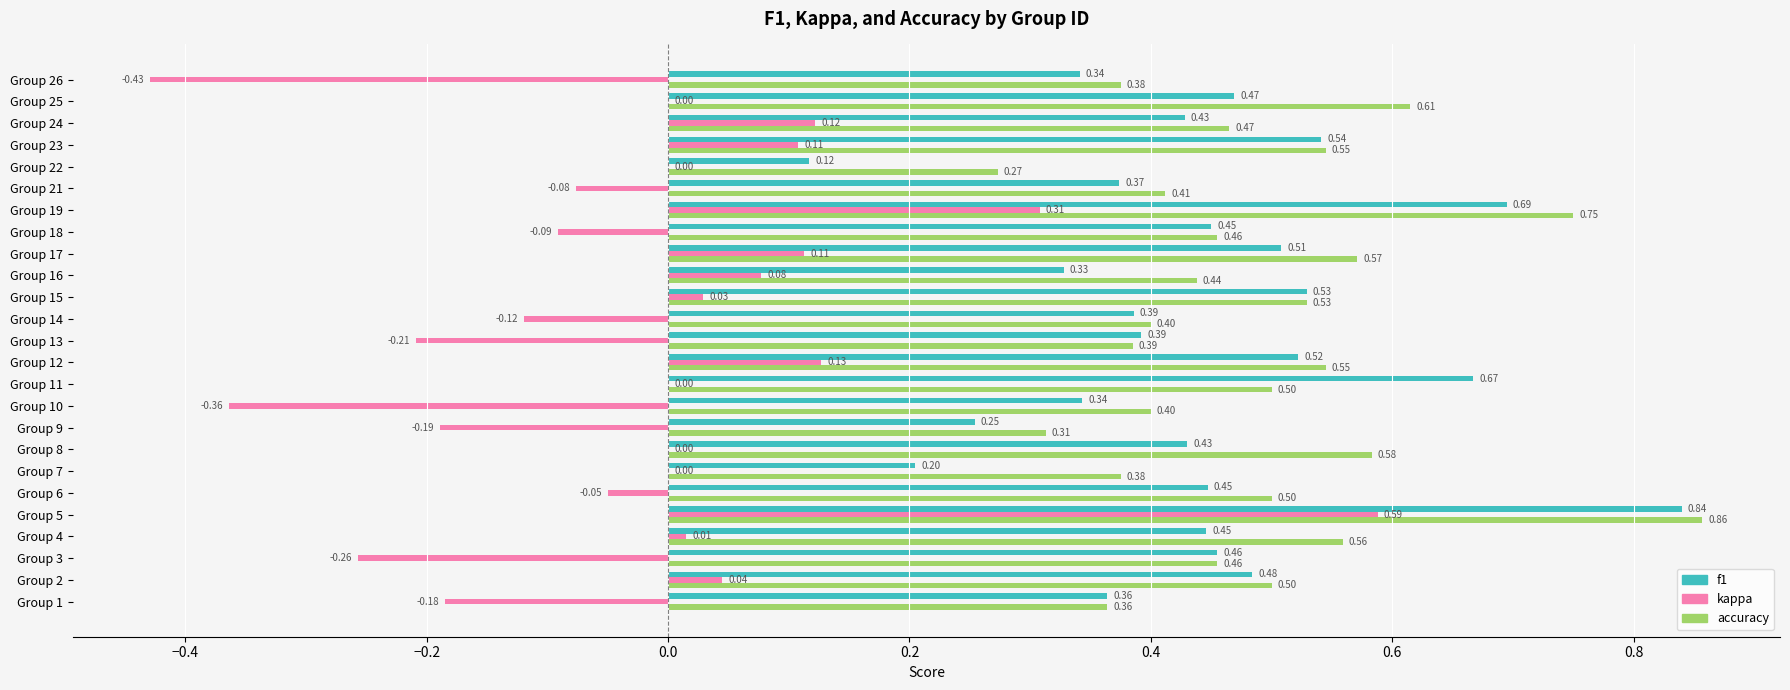

What is the sum of all accuracy values?

12.2